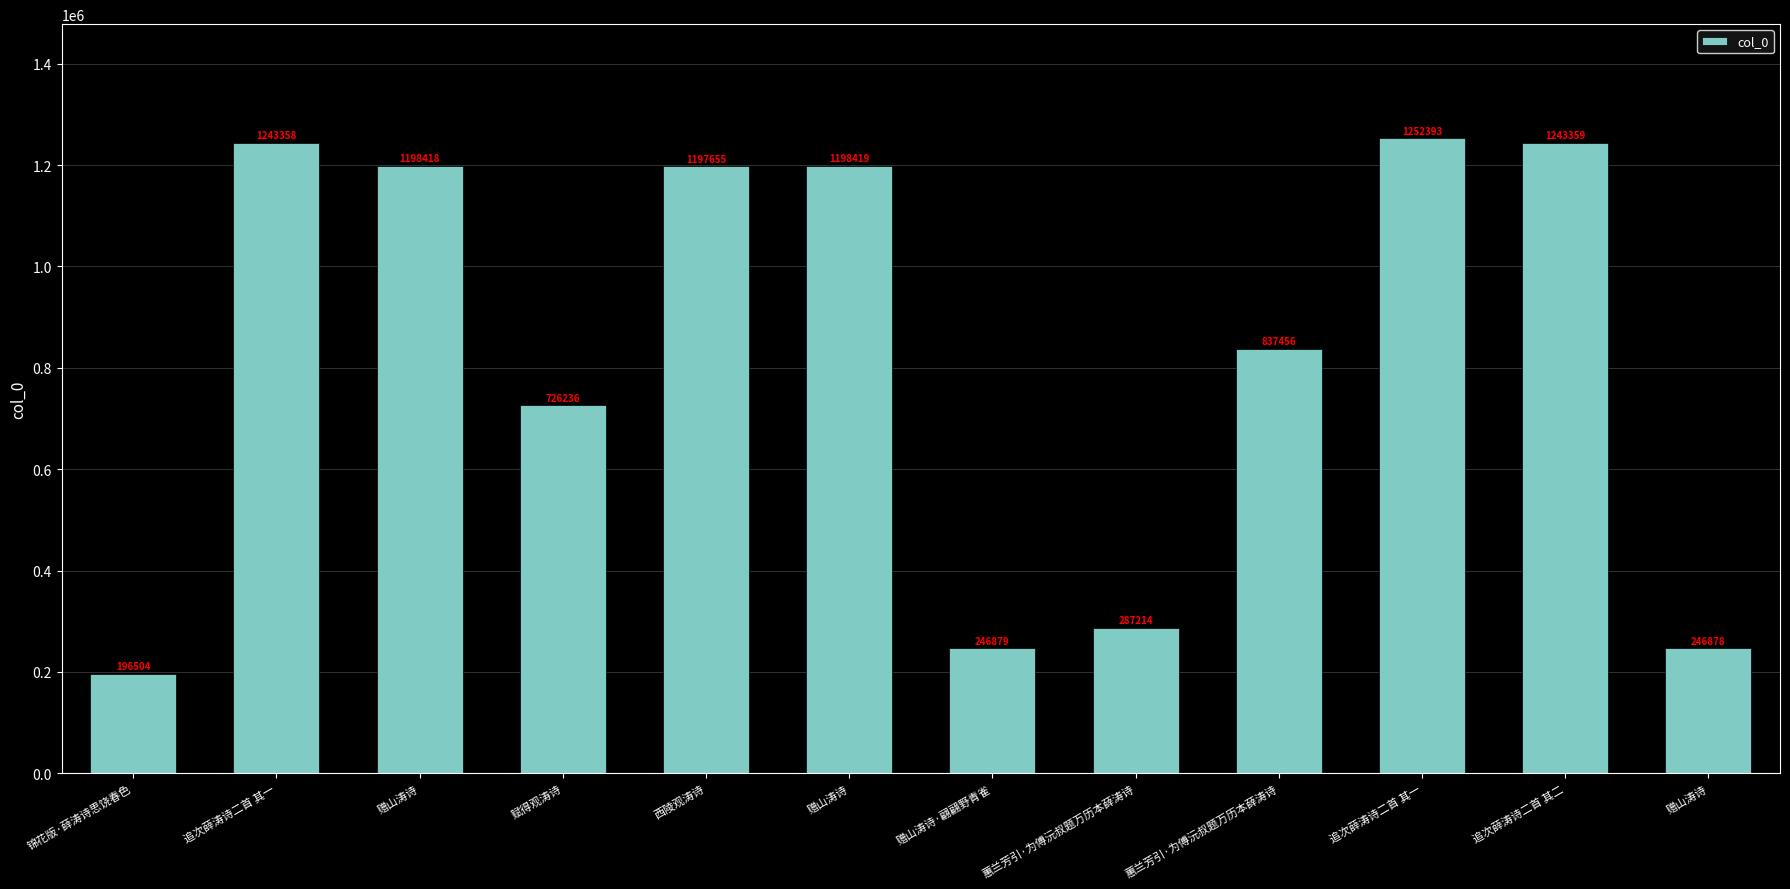

Where does the data first go above 1197655?

追次薛涛诗二首 其一